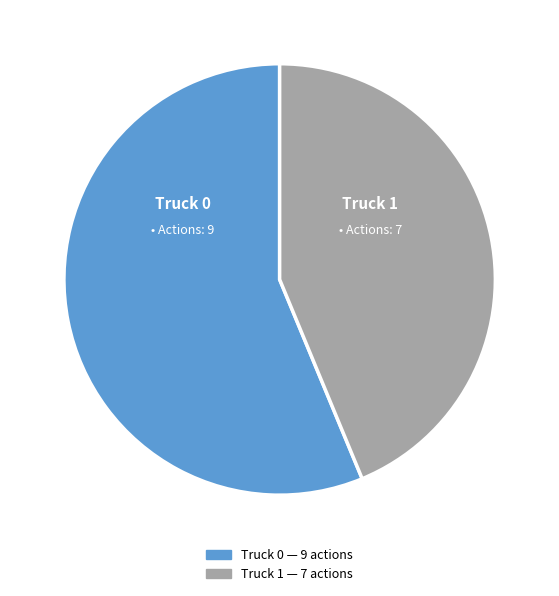

Approximately how many times larger is the value at Truck 0 compared to Truck 1?

1.3